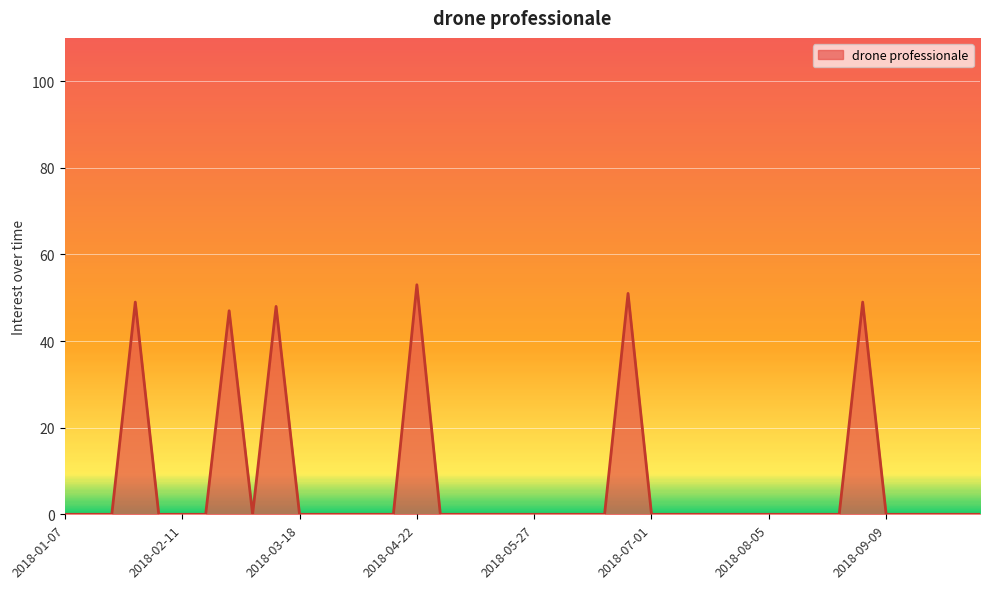

What is the maximum value shown in the chart?

53